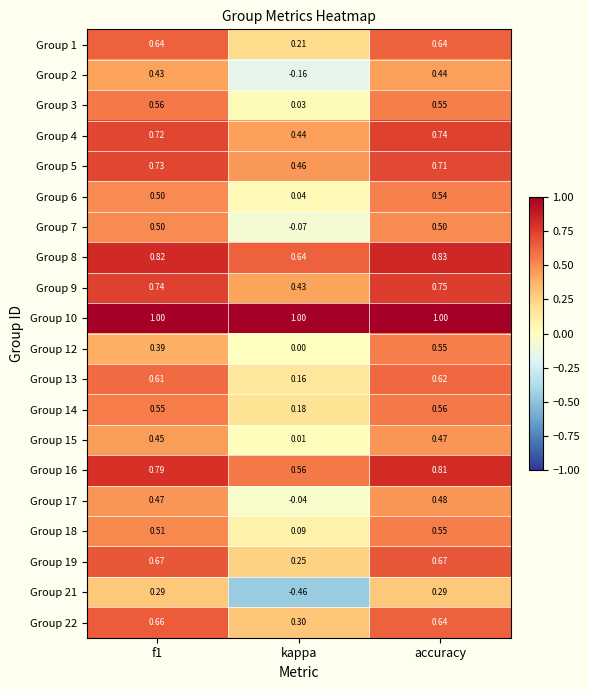

Where is Group 15 nearest to the value 0?

kappa